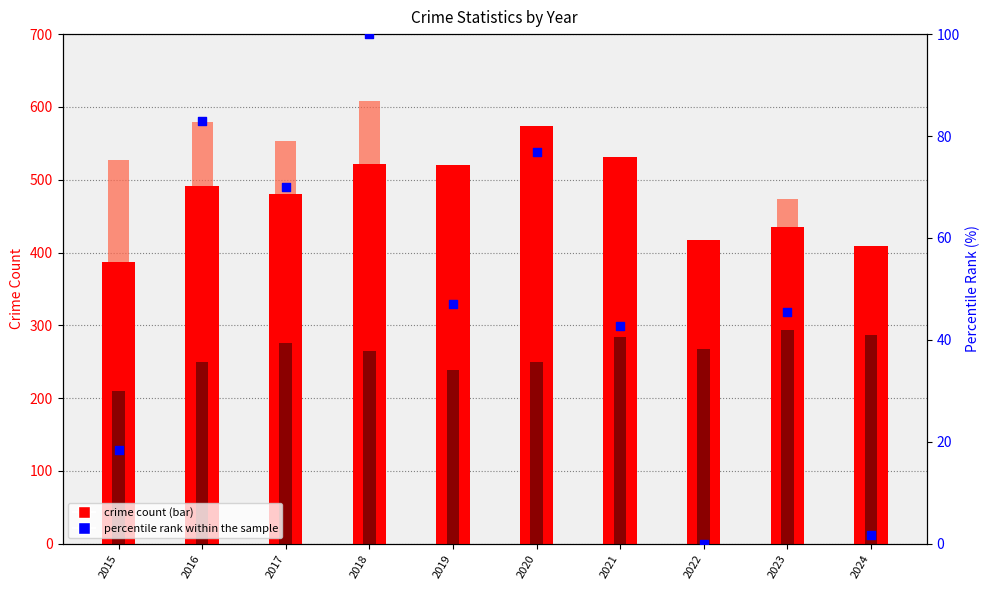

At how many categories does at least one series exceed 340?

10